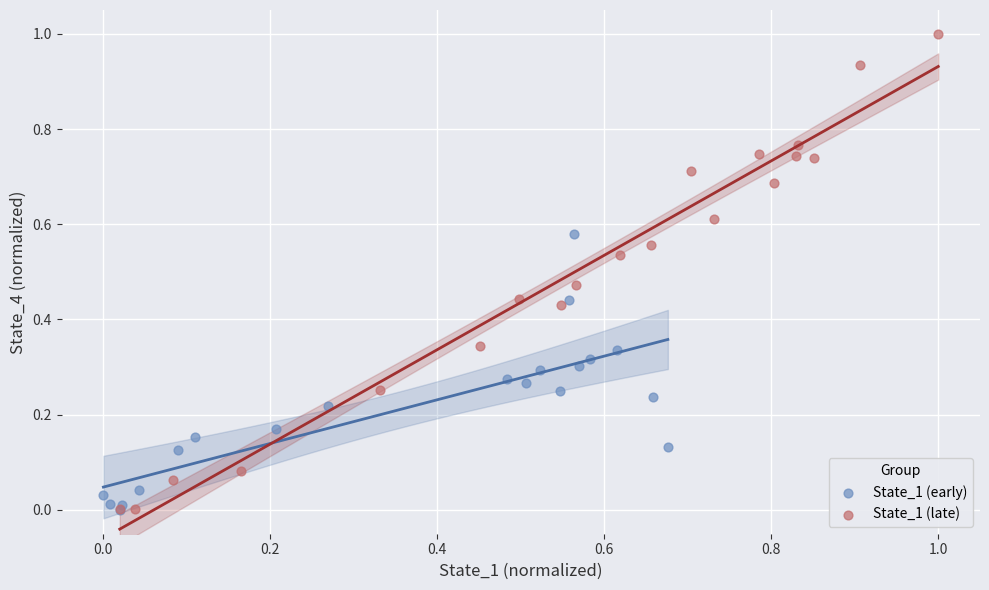

Which series reaches the maximum Y coordinate?

State_1 (late)